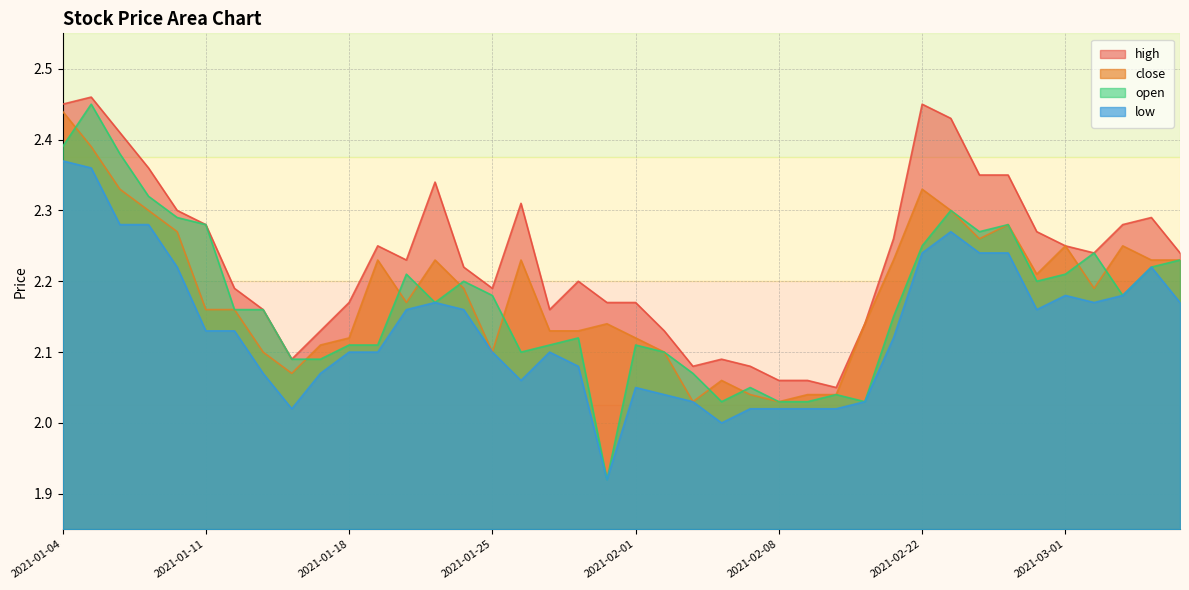

What is the label of the 18th point from the left?

2021-01-27